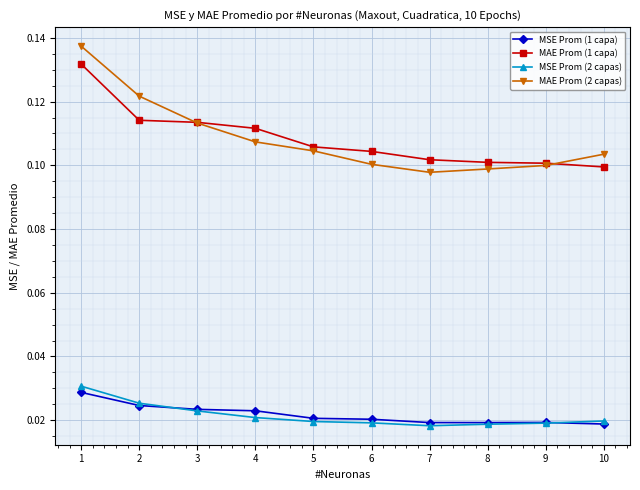

The MAE Prom (2 capas) series shows 0.1 at 7. True or false?

True